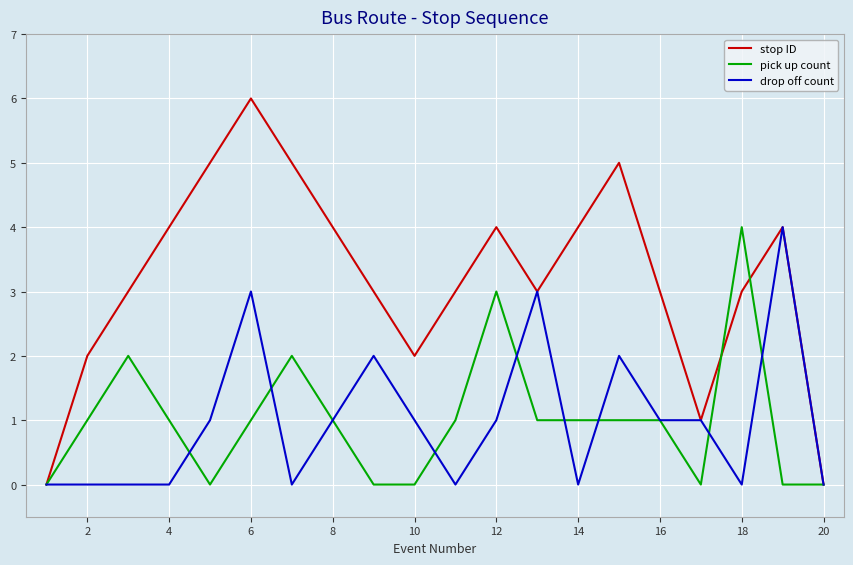

What is the difference between the maximum and minimum values in the stop ID series?

6